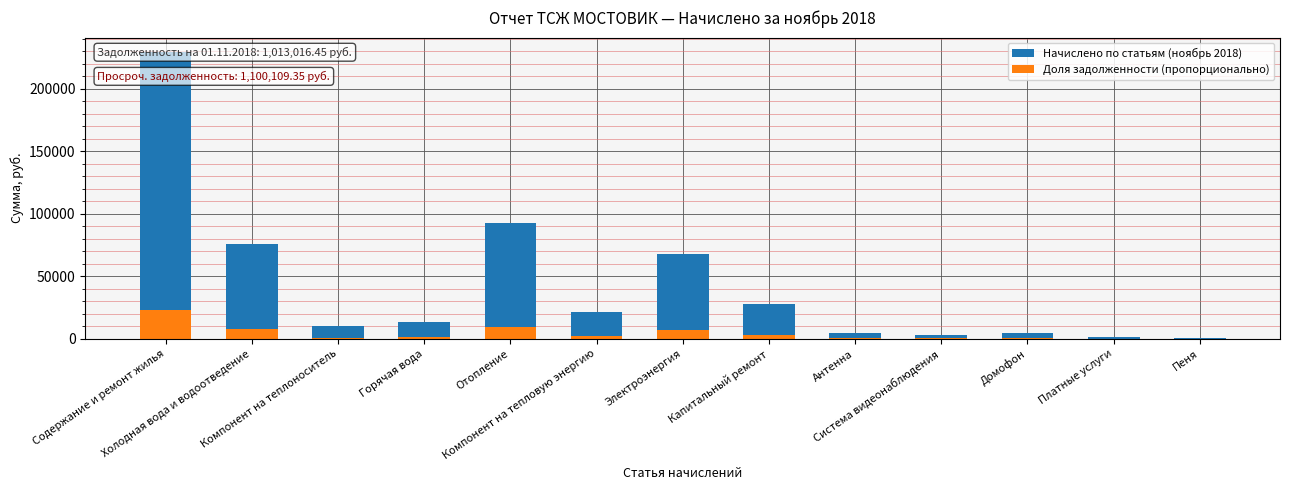

What is the greatest value displayed?

229286.0